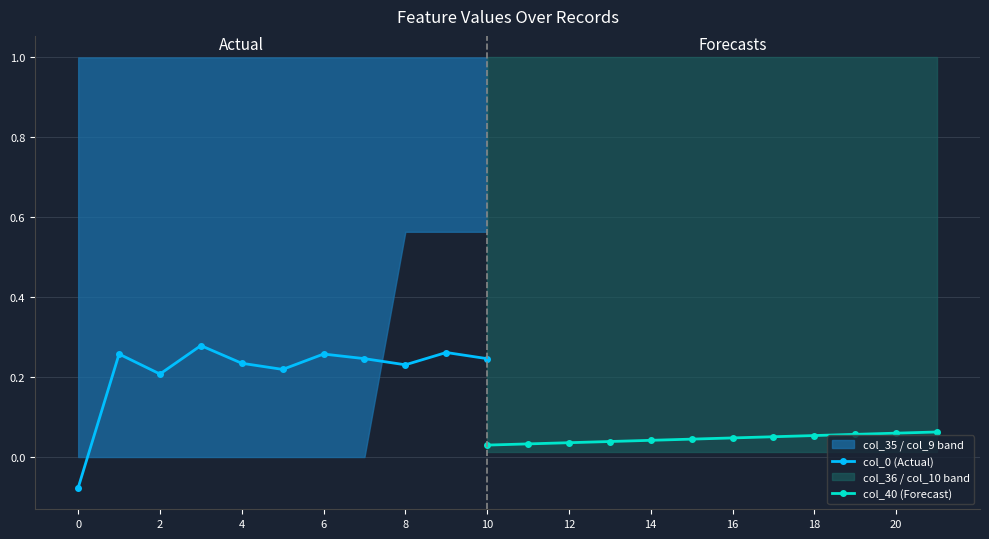

The col_10 series shows 0.0 at 15. True or false?

False